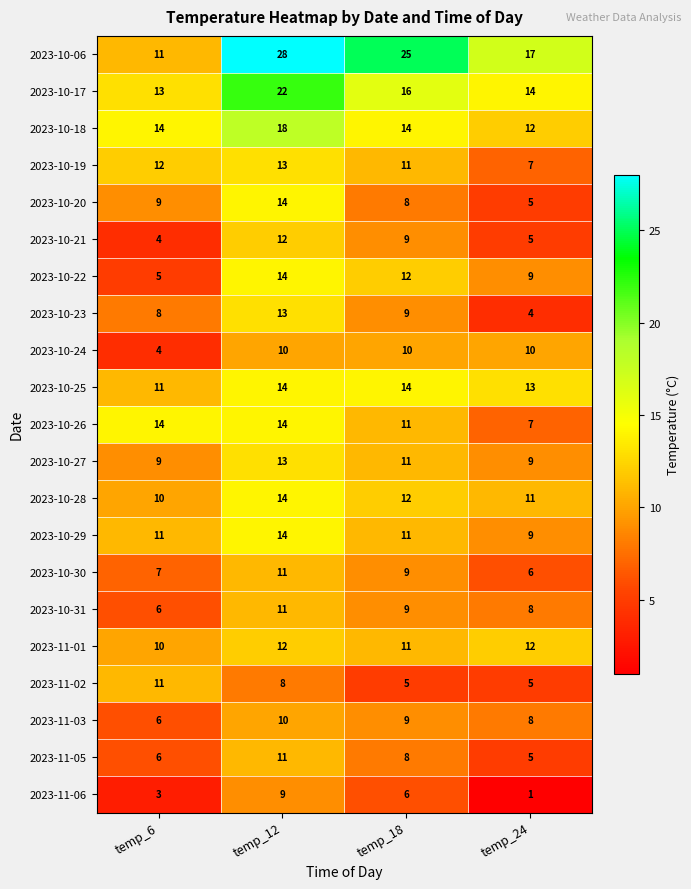

What is the spread (max minus min) of values at temp_12?

20